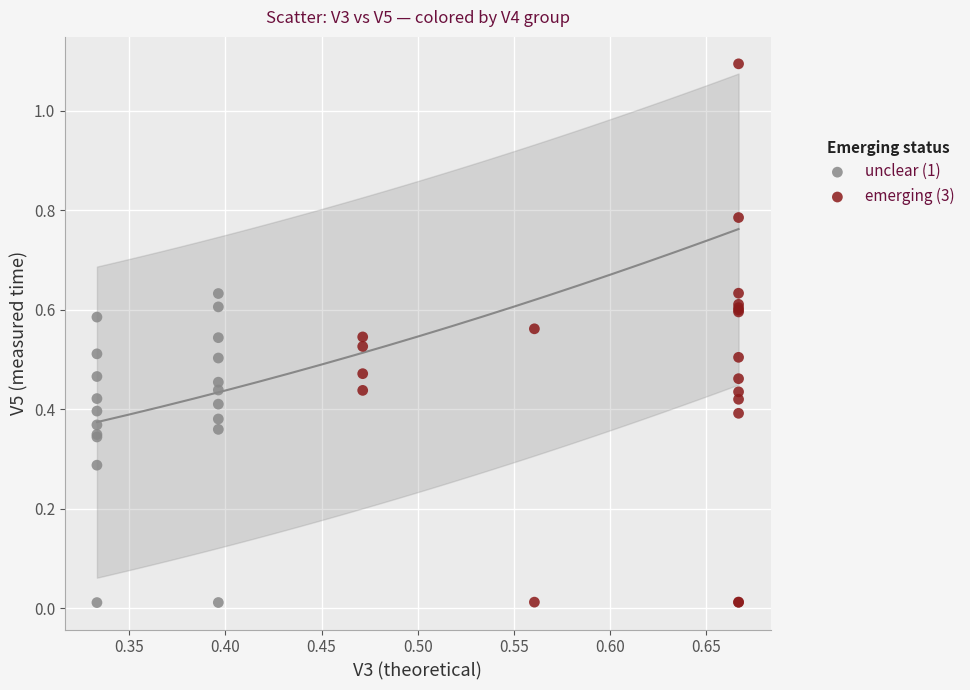

Which series has the widest spread of Y values?

emerging (3)